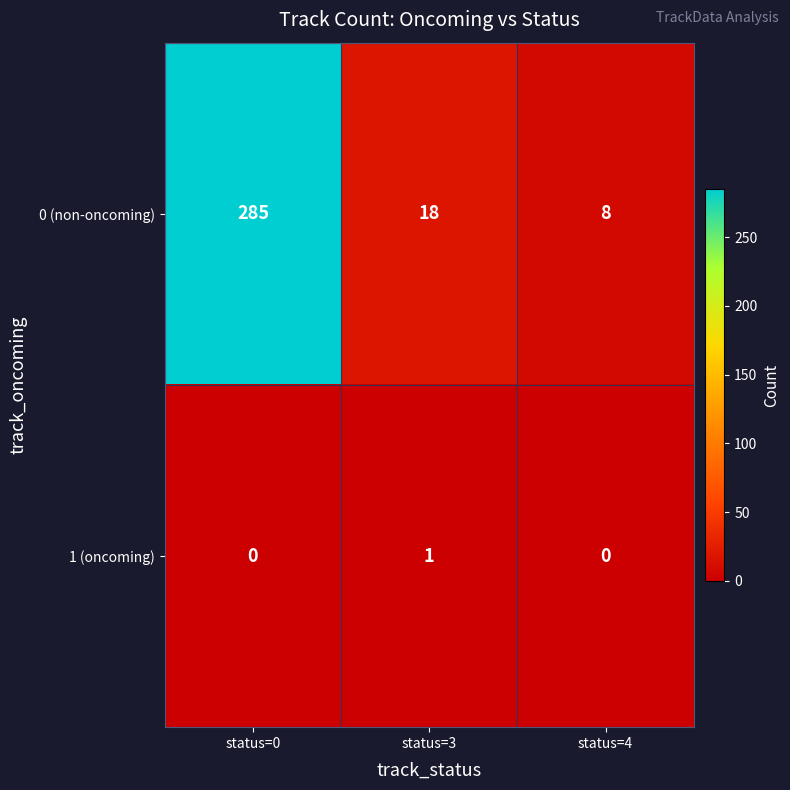

Count the 1 (oncoming) values in the range 0 to 1.

3